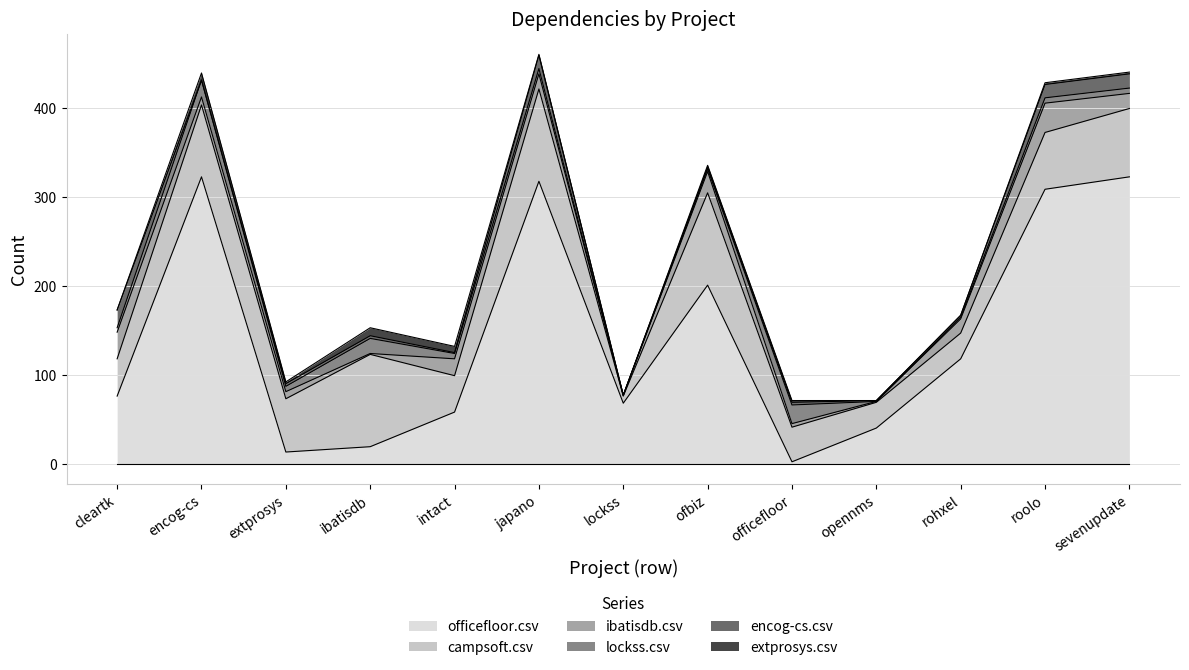

Which series changed the most between opennms.csv and roolo.csv?

officefloor.csv